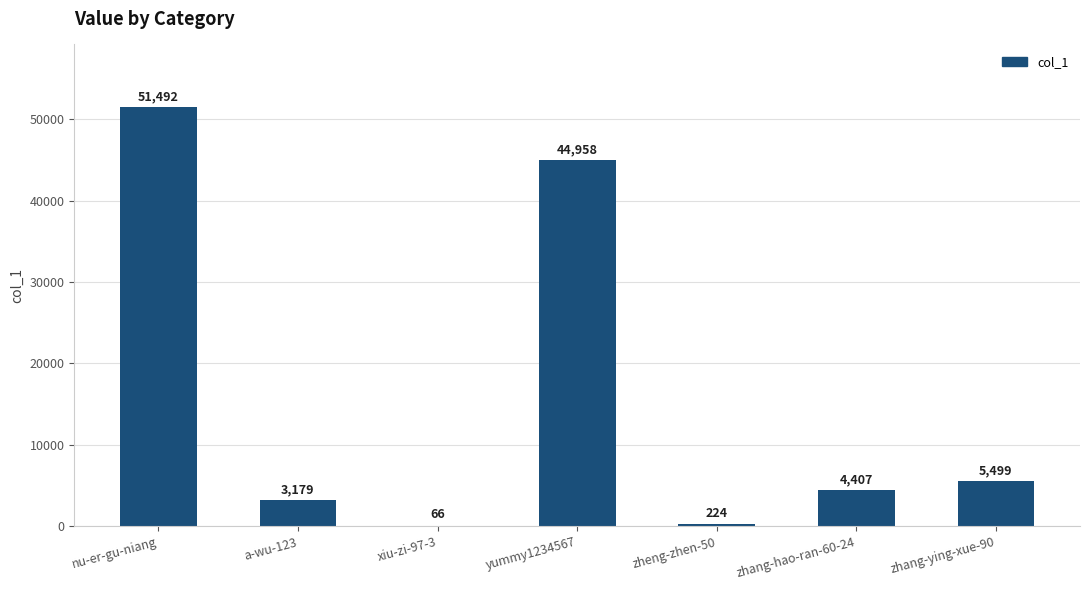

Where is the data nearest to the value 25779?

yummy1234567